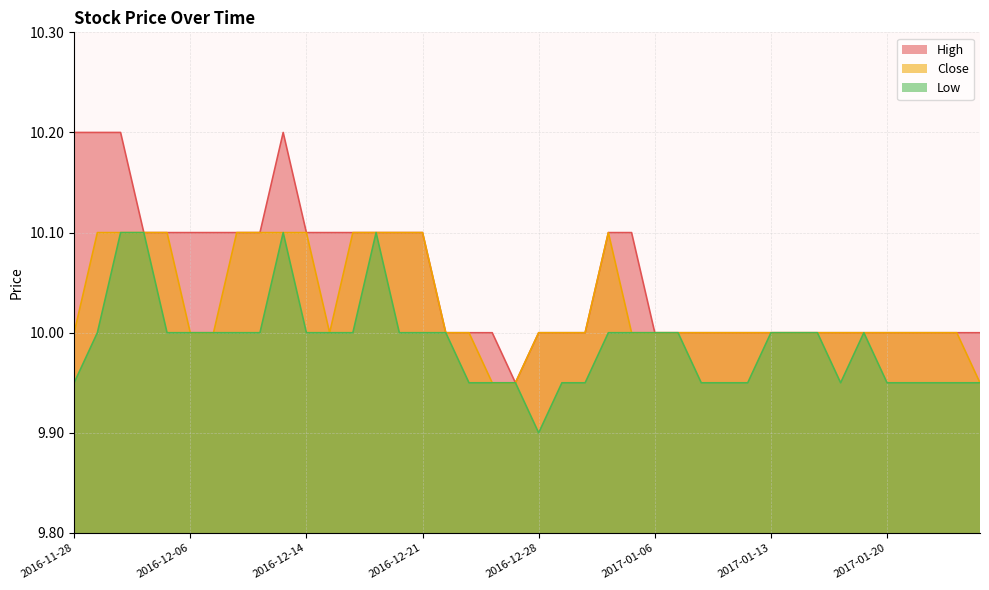

Reading right to left, transcribe all the data shown in this chart.

High: 10.0	10.0	10.0	10.0	10.0	10.0	10.0	10.0	10.0	10.0	10.0	10.0	10.0	10.0	10.0	10.1	10.1	10.0	10.0	10.0	9.9	10.0	10.0	10.0	10.1	10.1	10.1	10.1	10.1	10.1	10.2	10.1	10.1	10.1	10.1	10.1	10.1	10.2	10.2	10.2
Close: 9.9	10.0	10.0	10.0	10.0	10.0	10.0	10.0	10.0	10.0	10.0	10.0	10.0	10.0	10.0	10.0	10.1	10.0	10.0	10.0	9.9	9.9	10.0	10.0	10.1	10.1	10.1	10.1	10.0	10.1	10.1	10.1	10.1	10.0	10.0	10.1	10.1	10.1	10.1	10.0
Low: 9.9	9.9	9.9	9.9	9.9	10.0	9.9	10.0	10.0	10.0	9.9	9.9	9.9	10.0	10.0	10.0	10.0	9.9	9.9	9.9	9.9	9.9	9.9	10.0	10.0	10.0	10.1	10.0	10.0	10.0	10.1	10.0	10.0	10.0	10.0	10.0	10.1	10.1	10.0	9.9